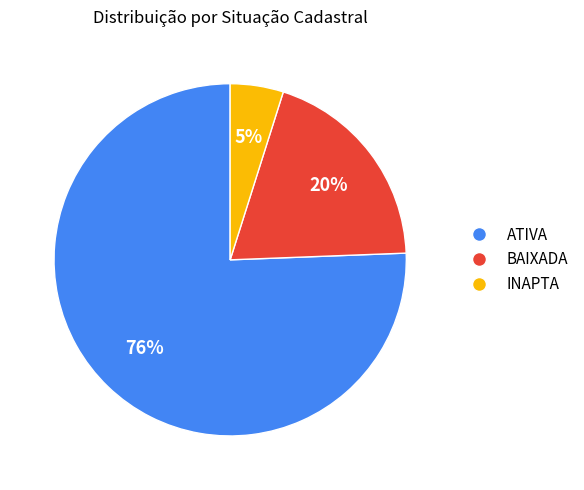

Approximately how many times larger is the value at INAPTA compared to ATIVA?

0.1